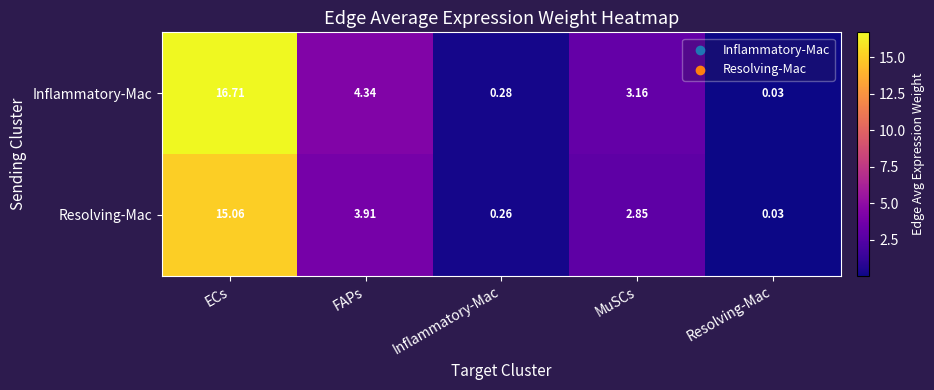

Where does the Inflammatory-Mac series first go above 3?

ECs